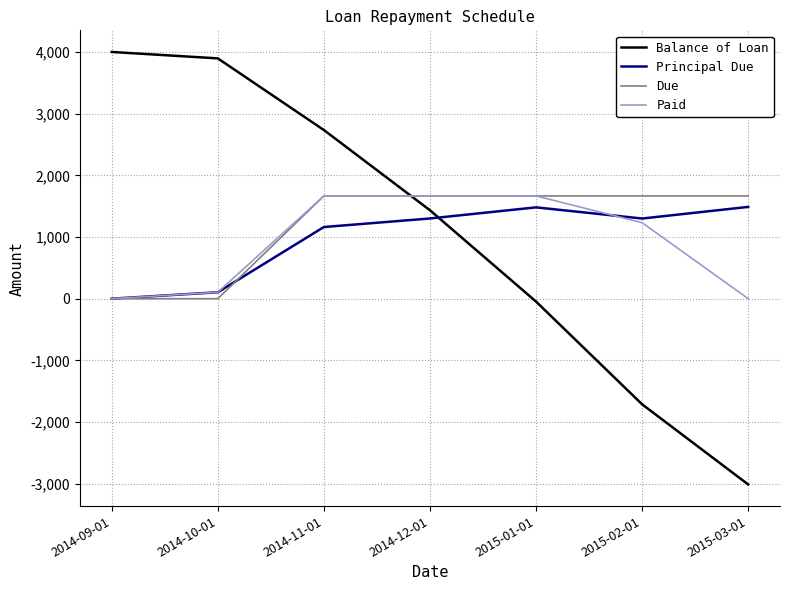

What are all the series names shown in the legend?

Balance of Loan, Principal Due, Due, Paid